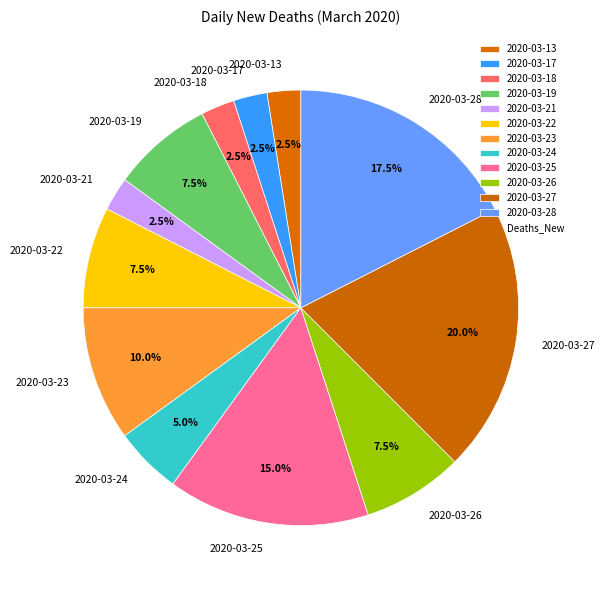

Between 2020-03-23 and 2020-03-25, which is larger?

2020-03-25